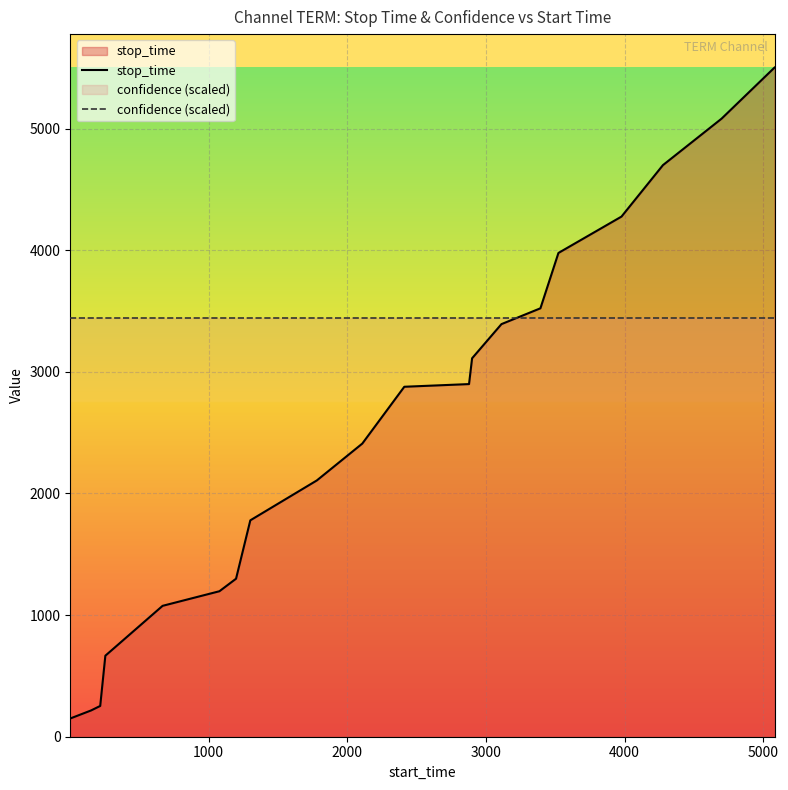

Does the chart display data point markers on the line(s)?

No